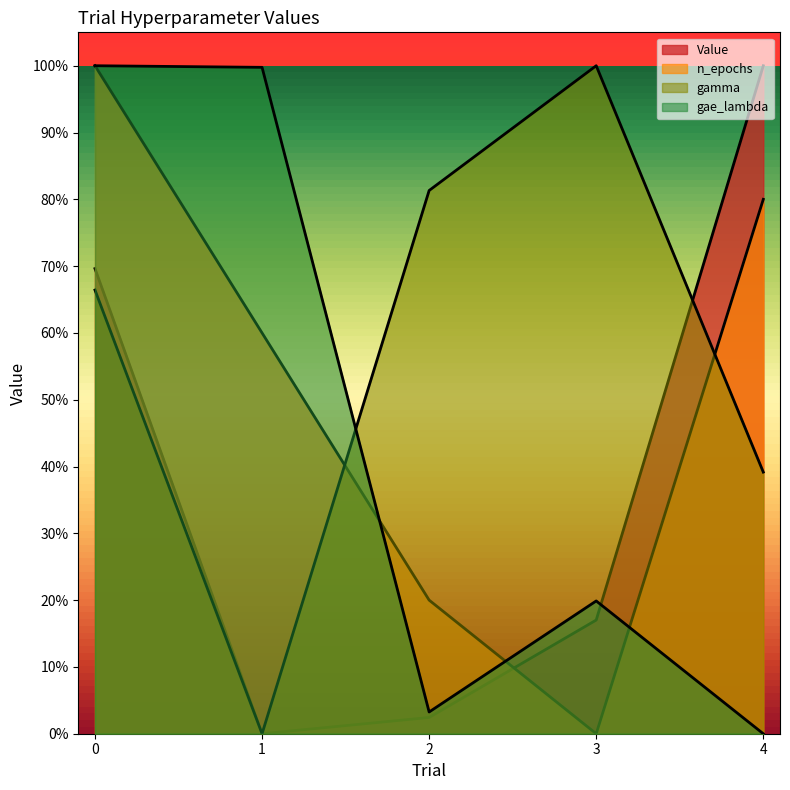

What is the maximum value for gae_lambda?

1.0